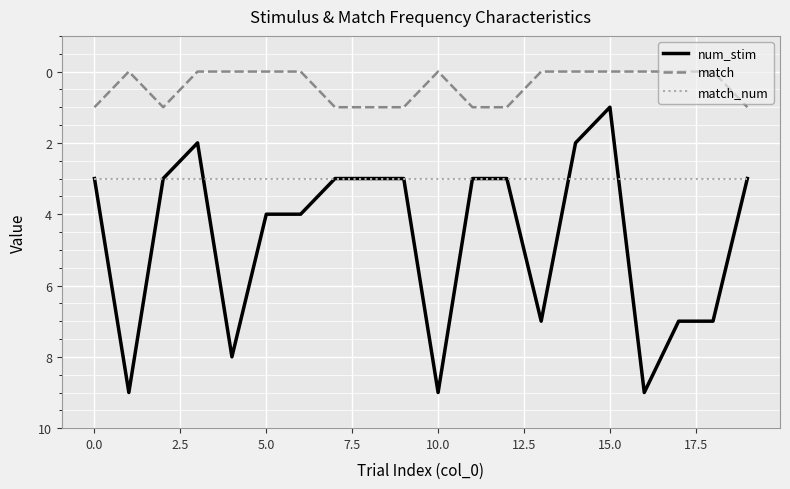

Reading left to right, list all the values displayed in this chart.

num_stim: 3	9	3	2	8	4	4	3	3	3	9	3	3	7	2	1	9	7	7	3
match: 1	0	1	0	0	0	0	1	1	1	0	1	1	0	0	0	0	0	0	1
match_num: 3	3	3	3	3	3	3	3	3	3	3	3	3	3	3	3	3	3	3	3